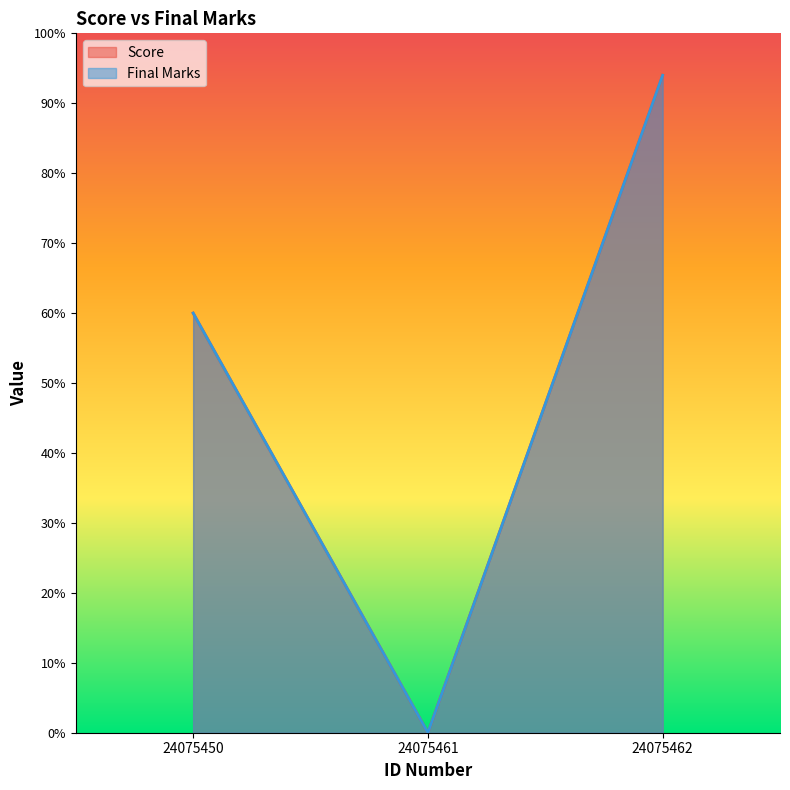

How many lines are shown in the chart?

2